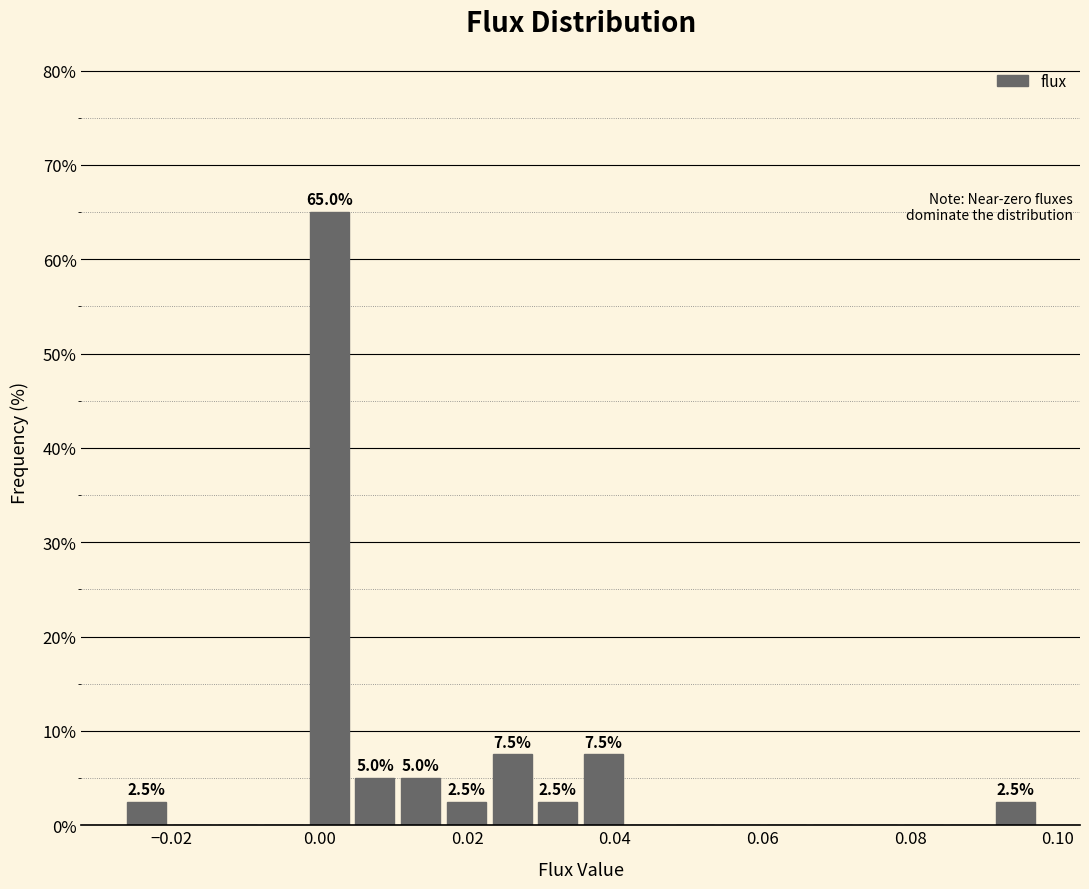

Read against the x-axis, roughly where is the centre of the tallest bar?

0.002